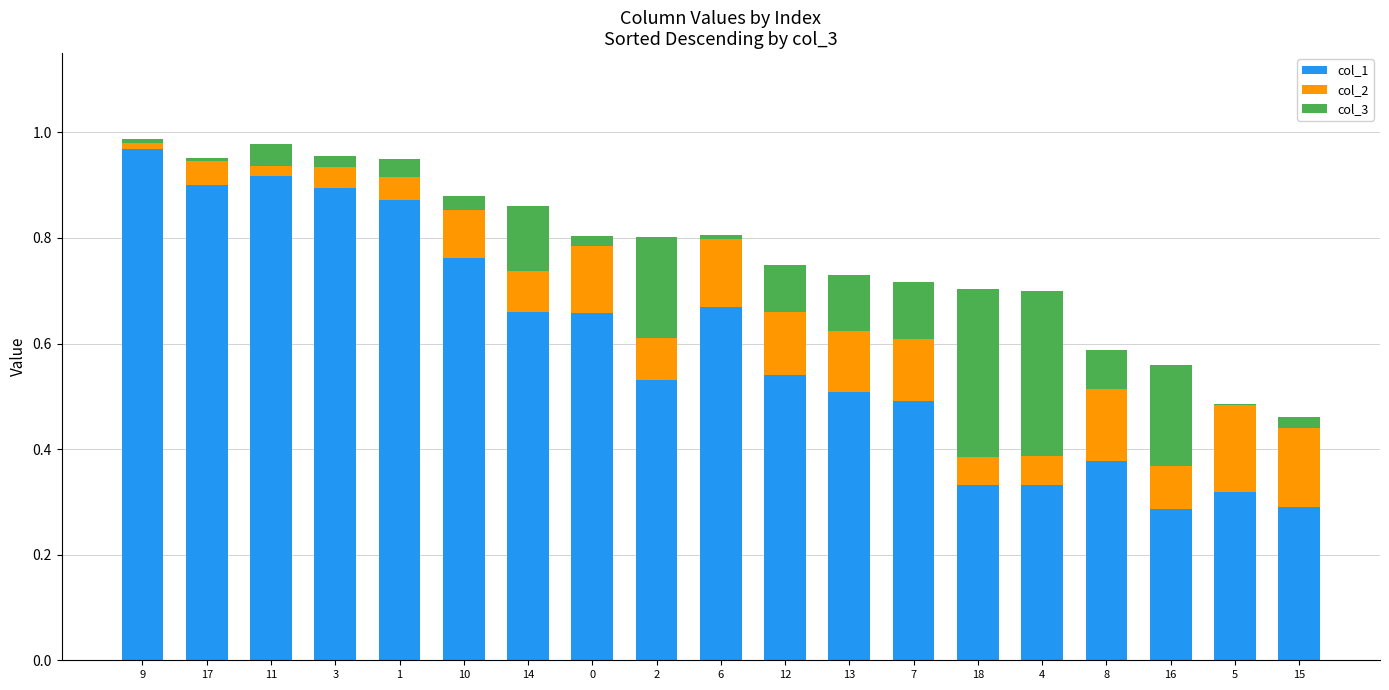

Reading left to right, what are all the values shown in this chart?

col_1: 1.0	0.9	0.9	0.9	0.9	0.8	0.7	0.7	0.5	0.7	0.5	0.5	0.5	0.3	0.3	0.4	0.3	0.3	0.3
col_2: 0.0	0.0	0.1	0.1	0.1	0.1	0.1	0.1	0.1	0.1	0.1	0.1	0.1	0.1	0.1	0.1	0.1	0.2	0.1
col_3: -0.0	-0.0	-0.0	-0.0	-0.0	0.0	0.1	0.0	0.2	-0.0	0.1	0.1	0.1	0.3	0.3	0.1	0.2	0.0	0.0